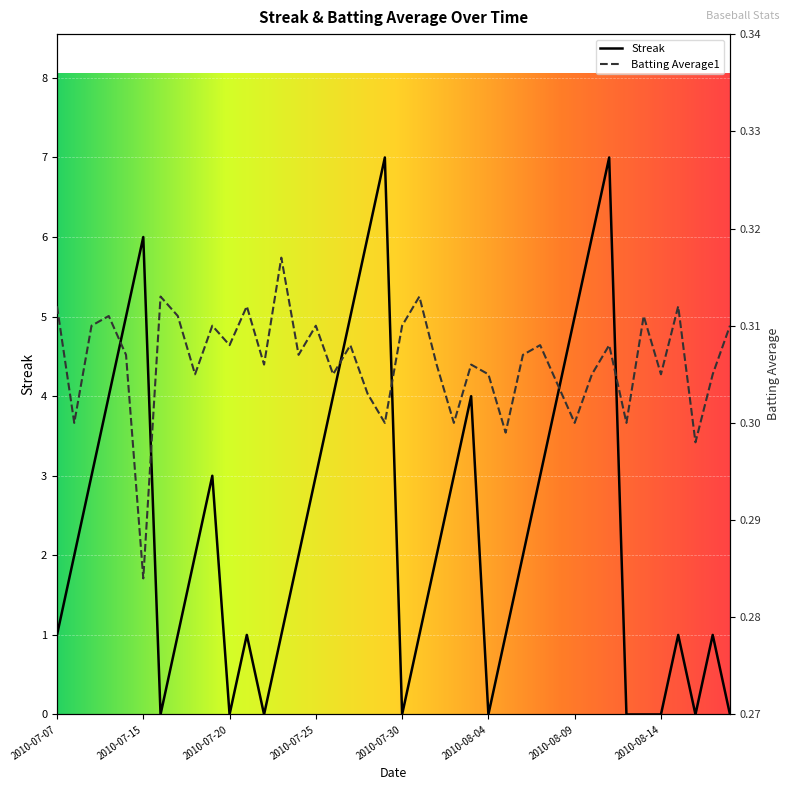

The Streak series shows 3.0 at 2010-07-25. True or false?

True